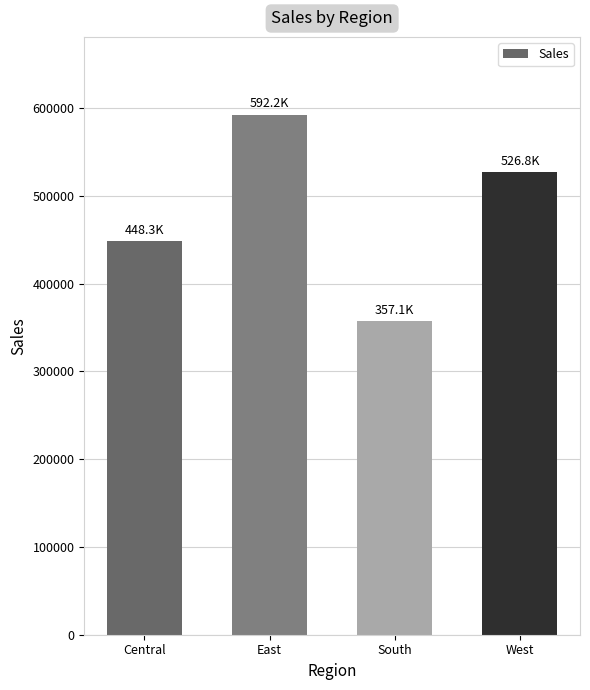

How many data points are less than 526776?

2